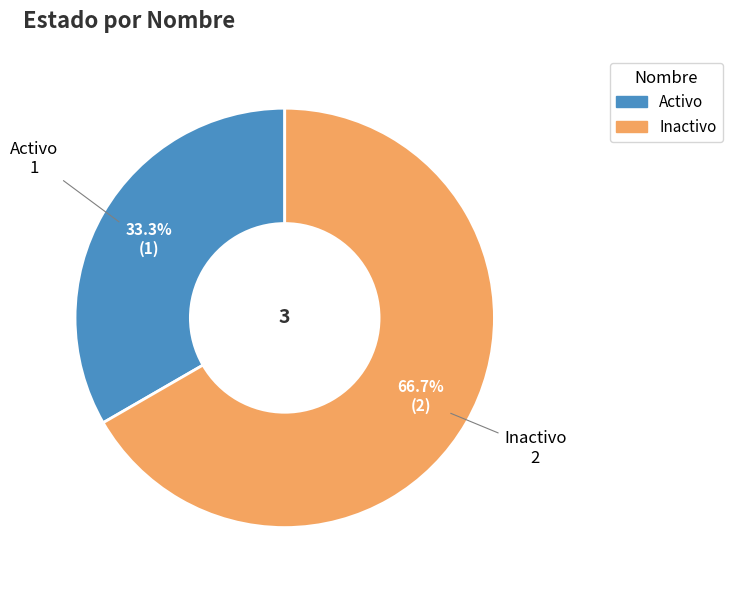

Rank the categories by value from highest to lowest.

Inactivo, Activo